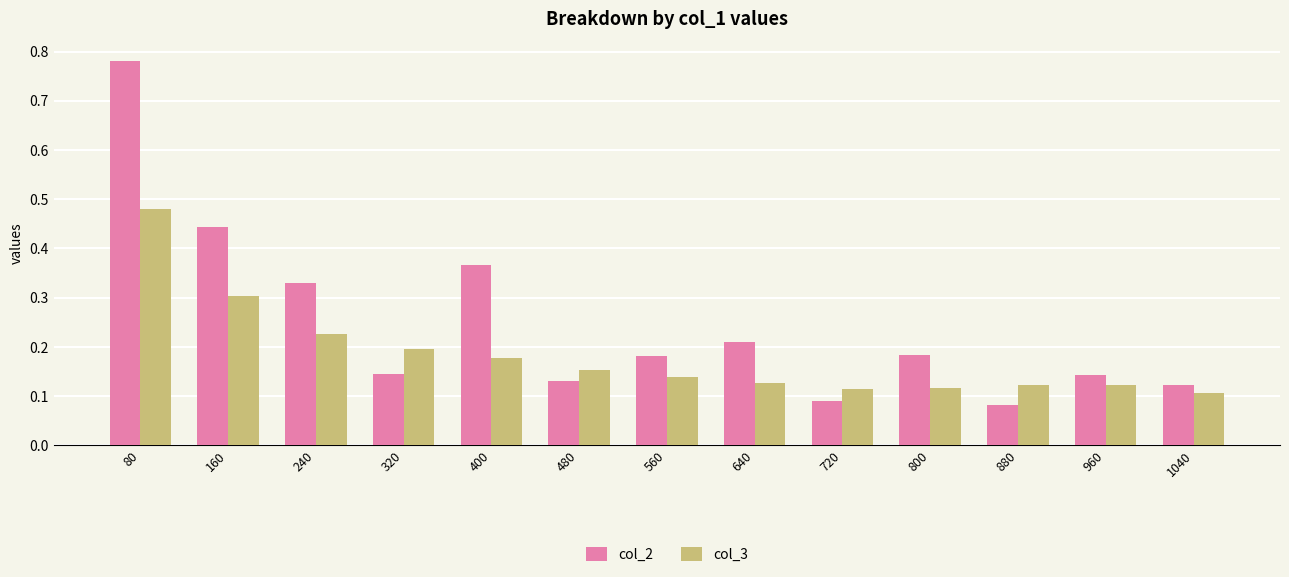

Is the value of col_2 at 880 greater than the value of col_3 at 640?

No